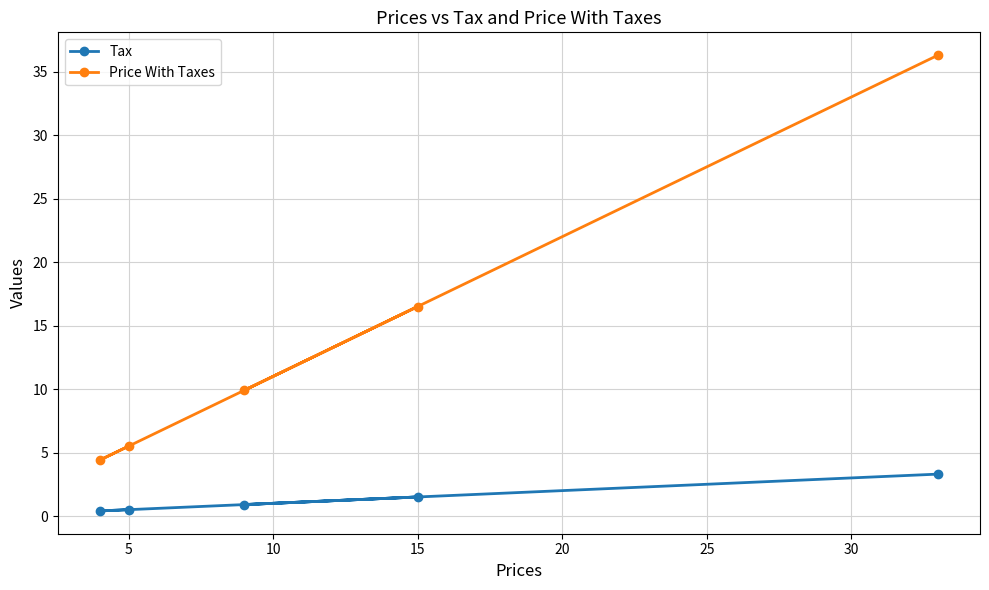

What is the approximate value of Tax at 5?

0.5